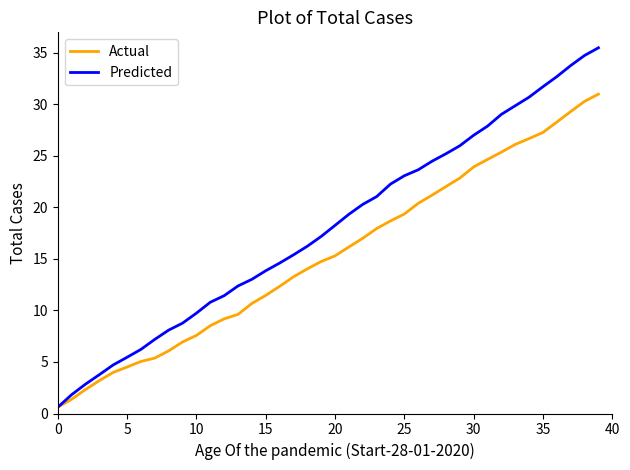

Which series has the largest range (max minus min)?

Predicted